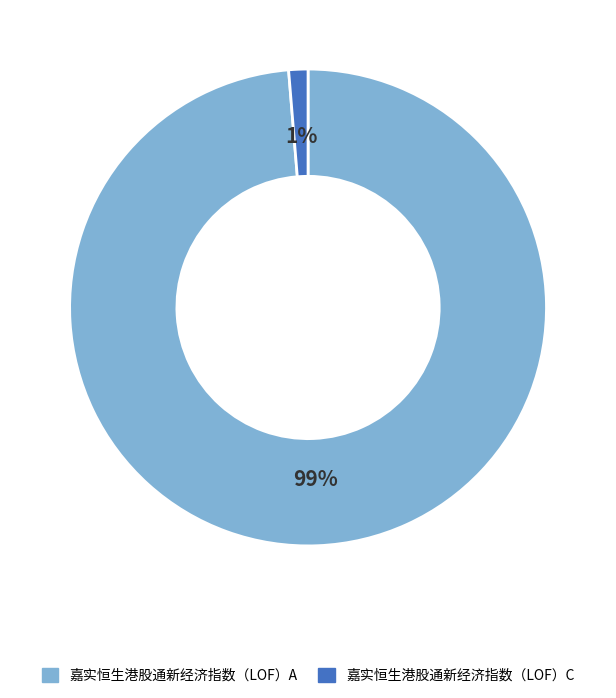

Combined, do 嘉实恒生港股通新经济指数（LOF）C and 嘉实恒生港股通新经济指数（LOF）A account for over 50%?

Yes